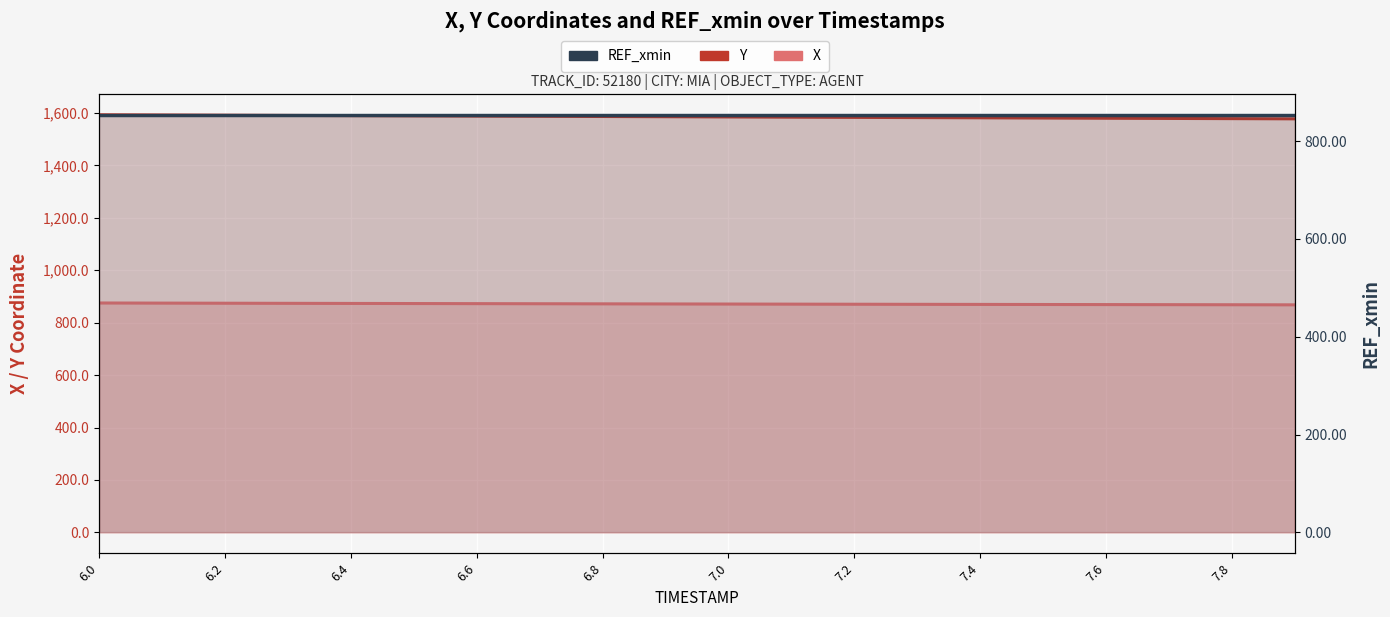

Where does the Y series first go above 1585?

6.0